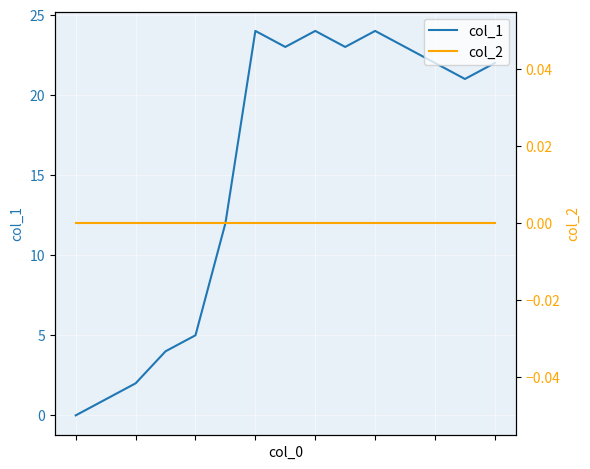

At which category is the sum across all series the highest?

10